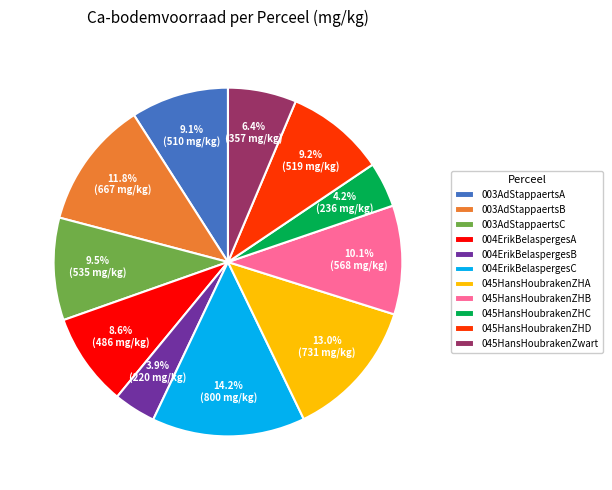

How much of the chart is everything except 004ErikBelaspergesA?

91.4%